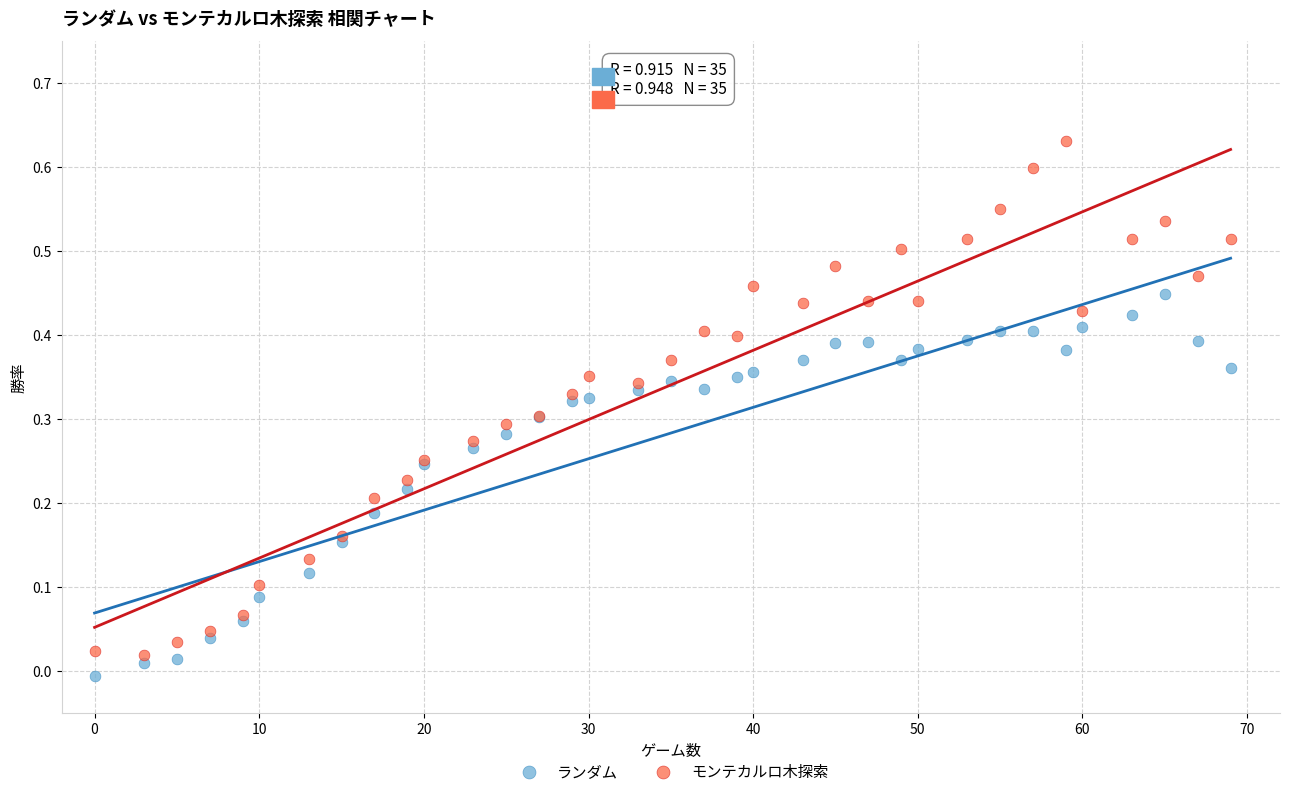

Which series has the largest Y range (max minus min)?

モンテカルロ木探索